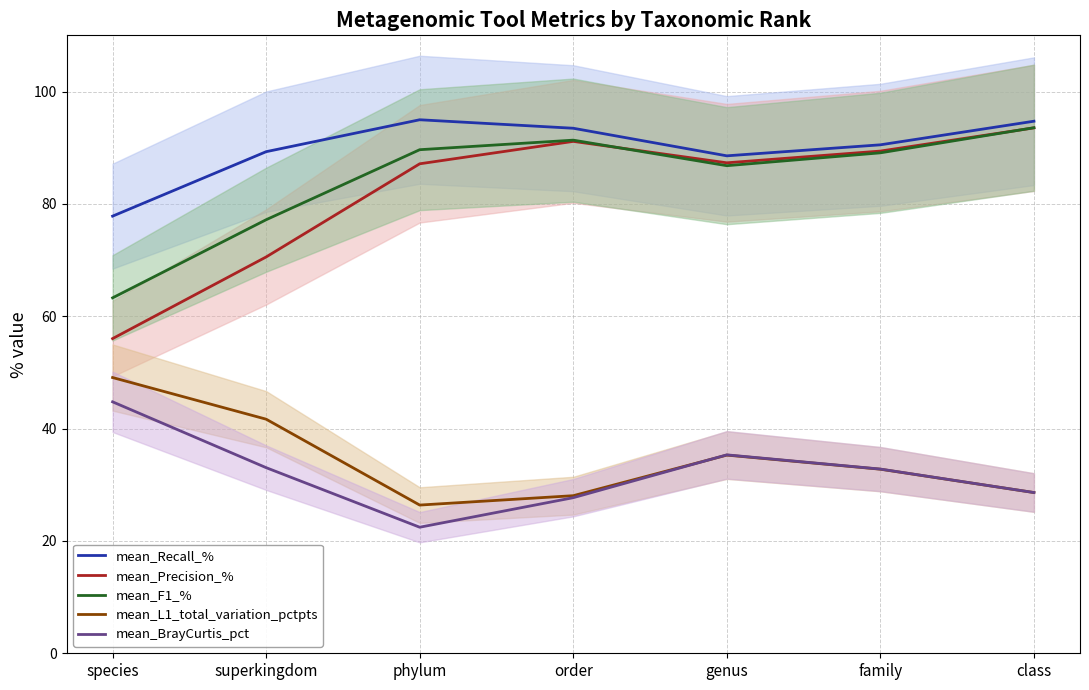

True or false: mean_Recall_% and mean_F1_% intersect in this chart.

False